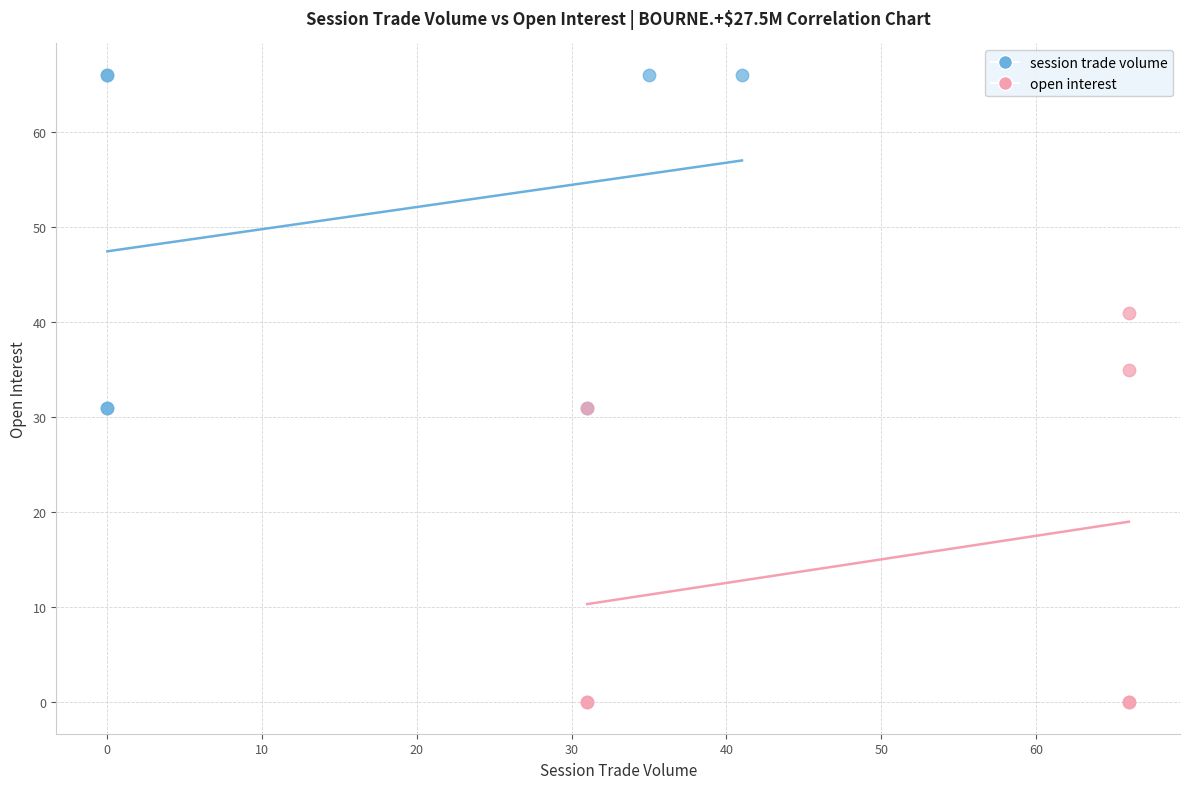

Which series reaches the minimum Y coordinate?

open interest